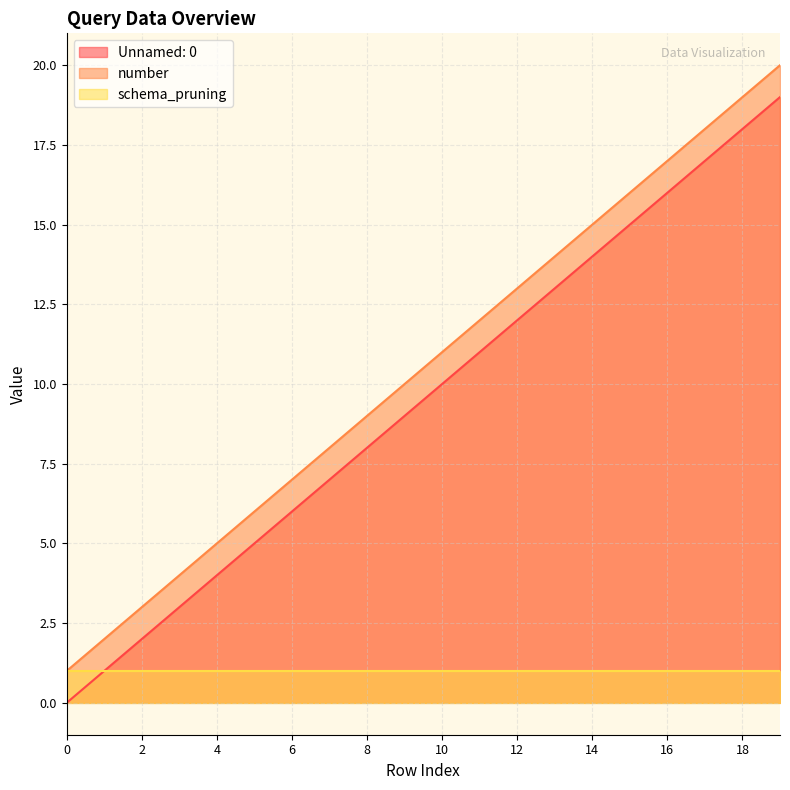

How many categories are shown in the chart?

20